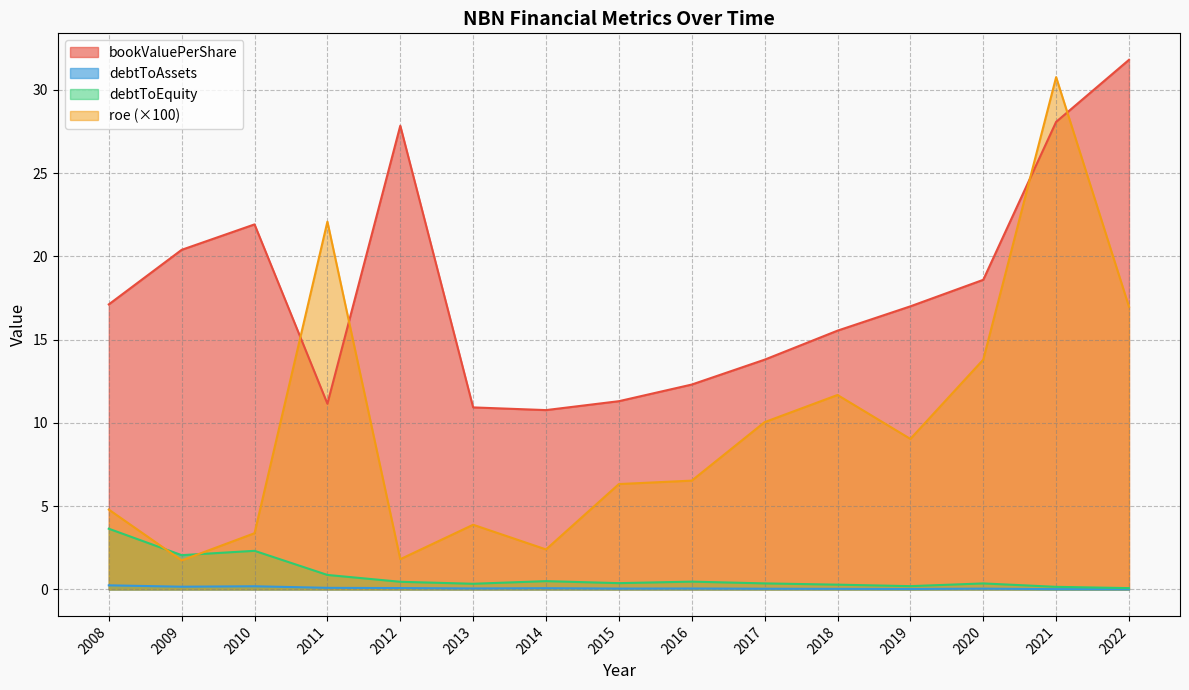

True or false: bookValuePerShare has a value of 21.9 at 2010.

True